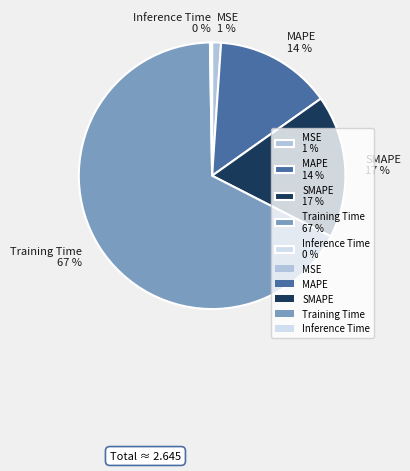

Is MSE 1 % the majority of the pie?

No